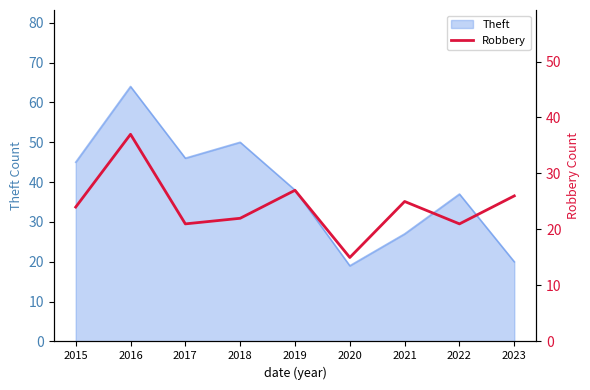

Does the chart display data point markers on the line(s)?

No